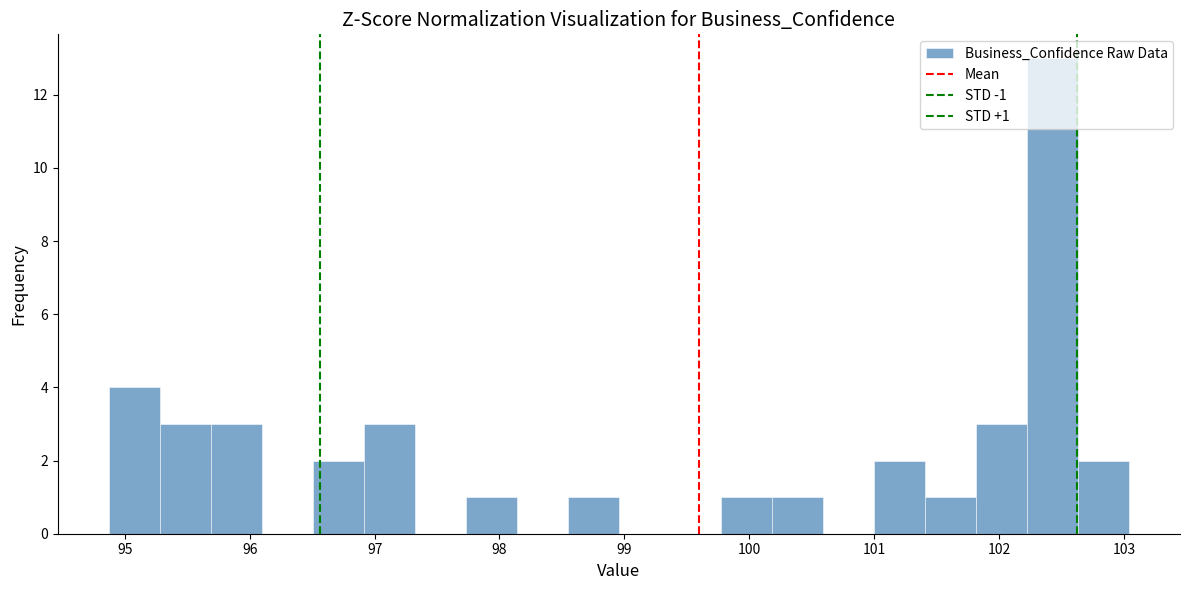

Which range on the x-axis has the tallest bar?

102.2 to 102.6